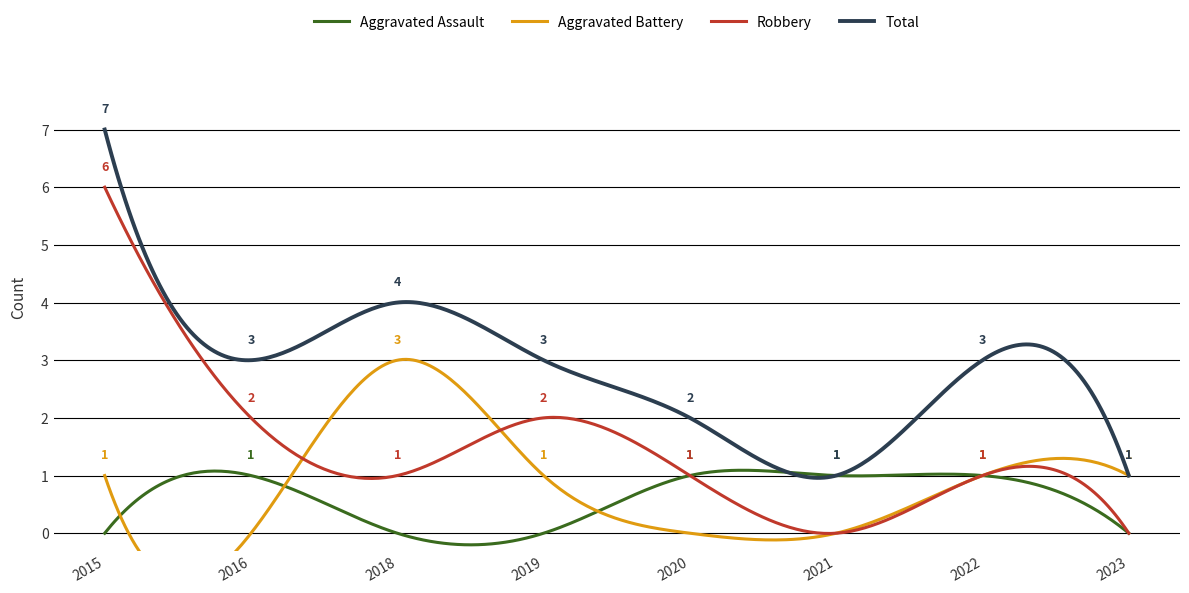

Does the chart display data point markers on the line(s)?

No